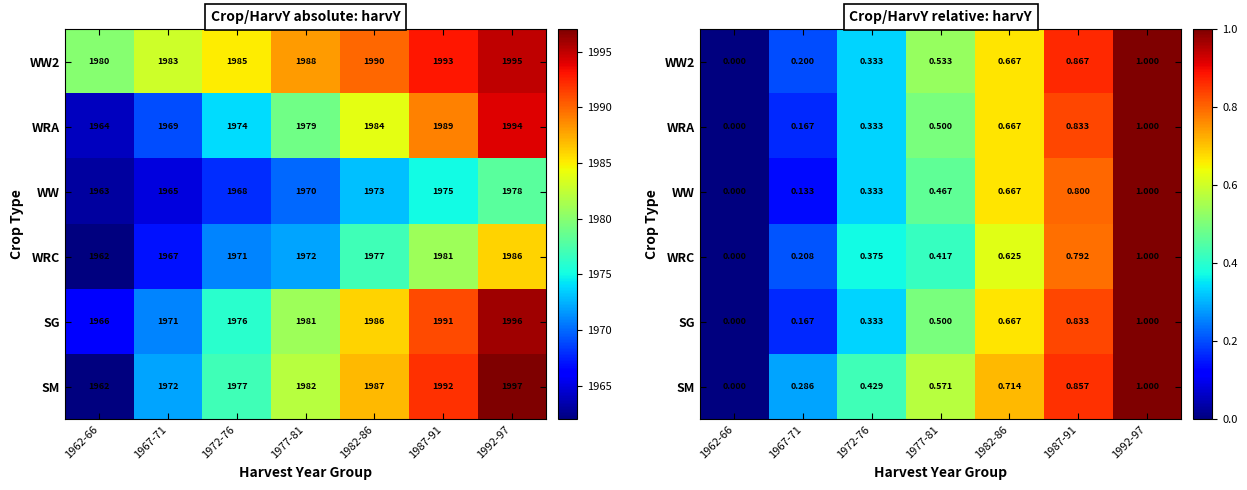

True or false: WW has a value of 0.6 at 1972-76.

False